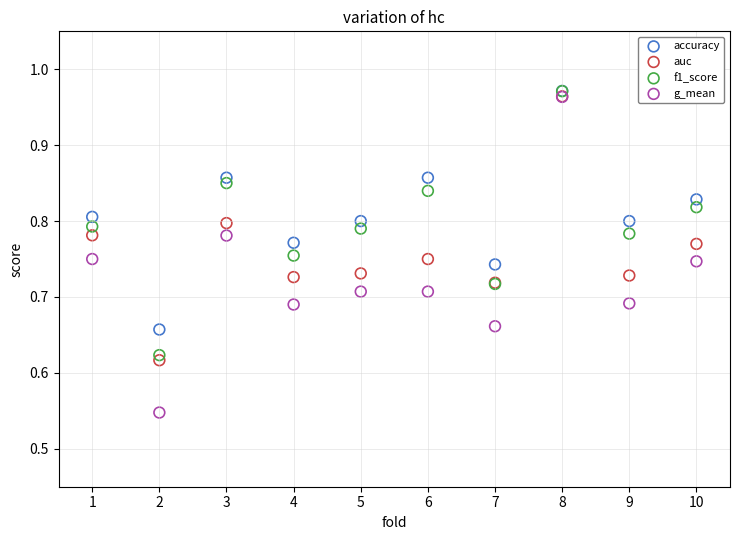

Which series has the widest spread of Y values?

g_mean